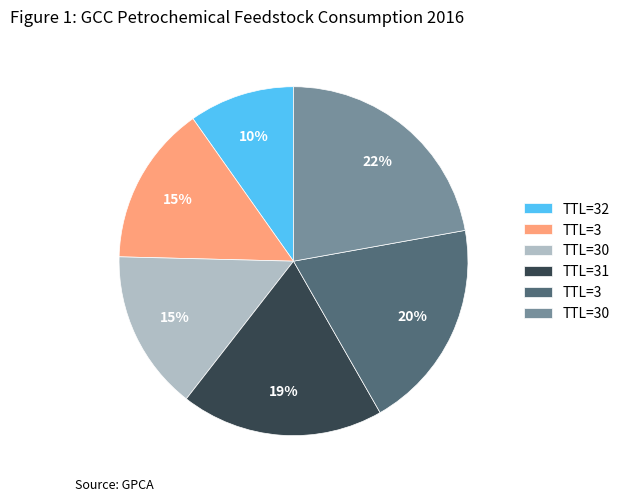

Is there any slice that represents more than half of the pie?

No